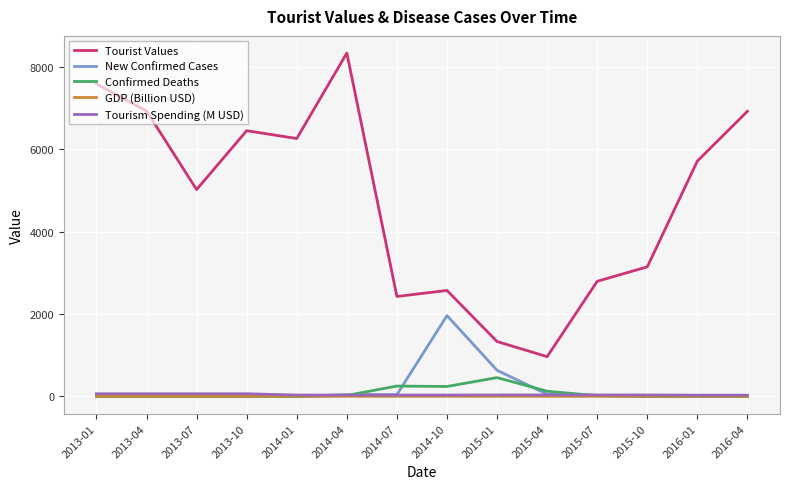

At which label is Tourist Values closest to 4648?

2013-07